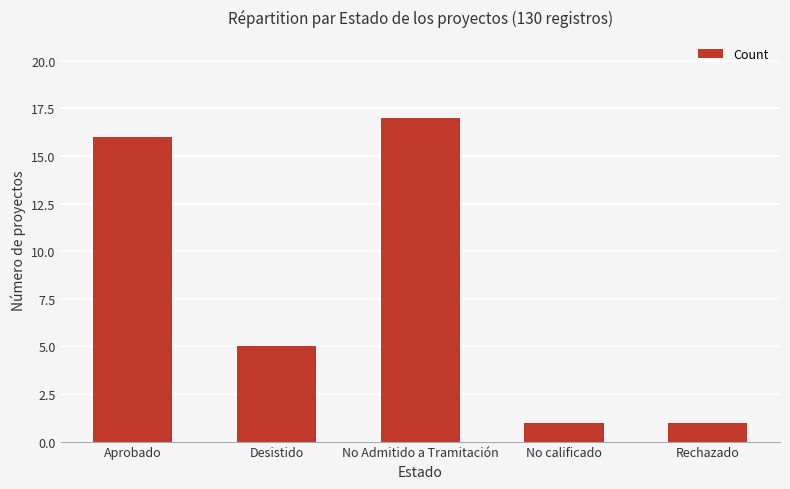

Is it true that the value at Aprobado is 7?

False